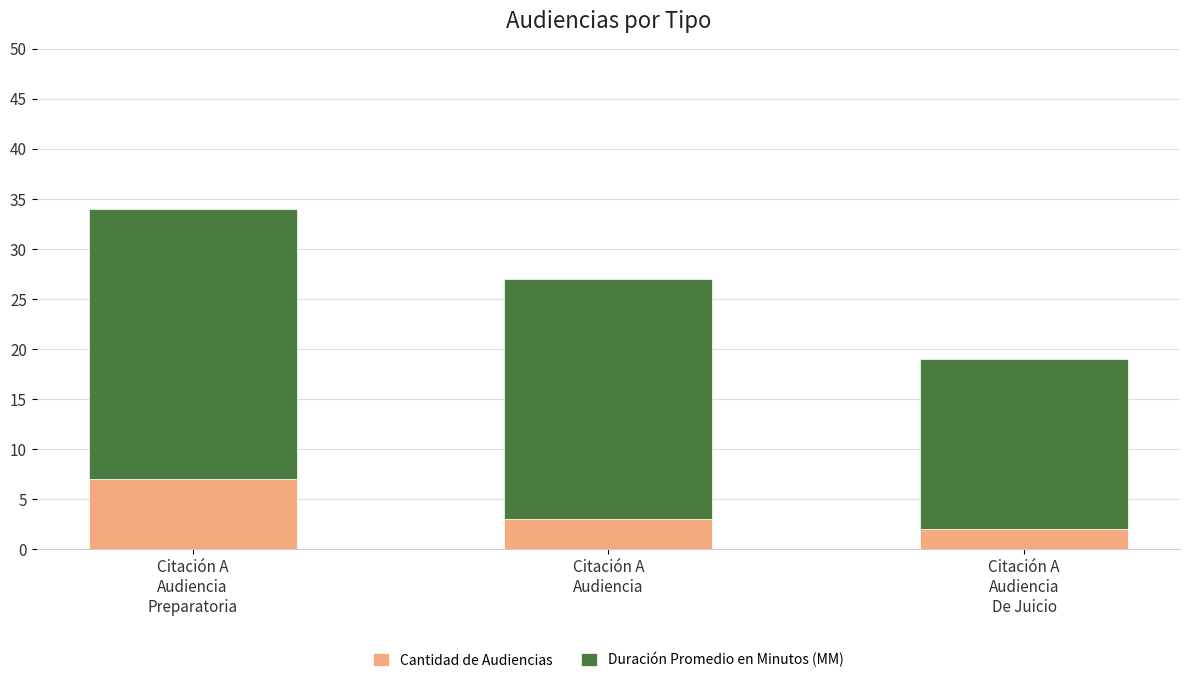

What is the difference between the maximum and second lowest values in the Cantidad de Audiencias series?

4